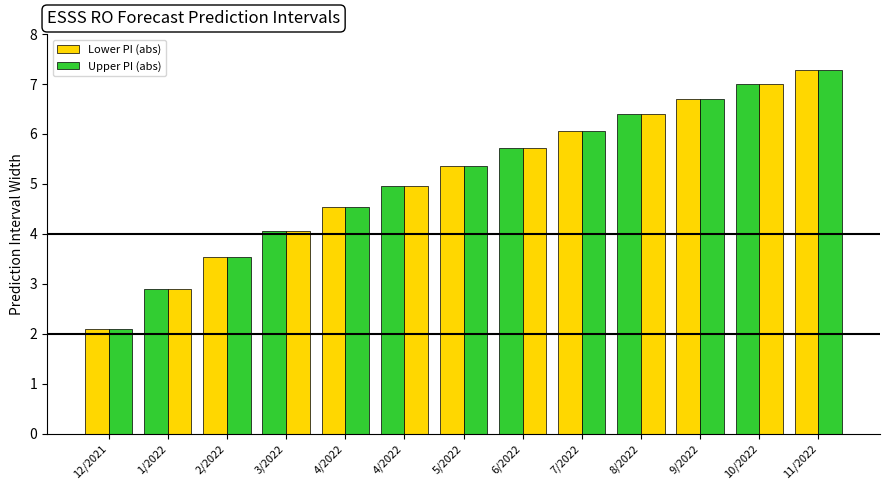

What is the label of the 4th bar from the left?

3/2022